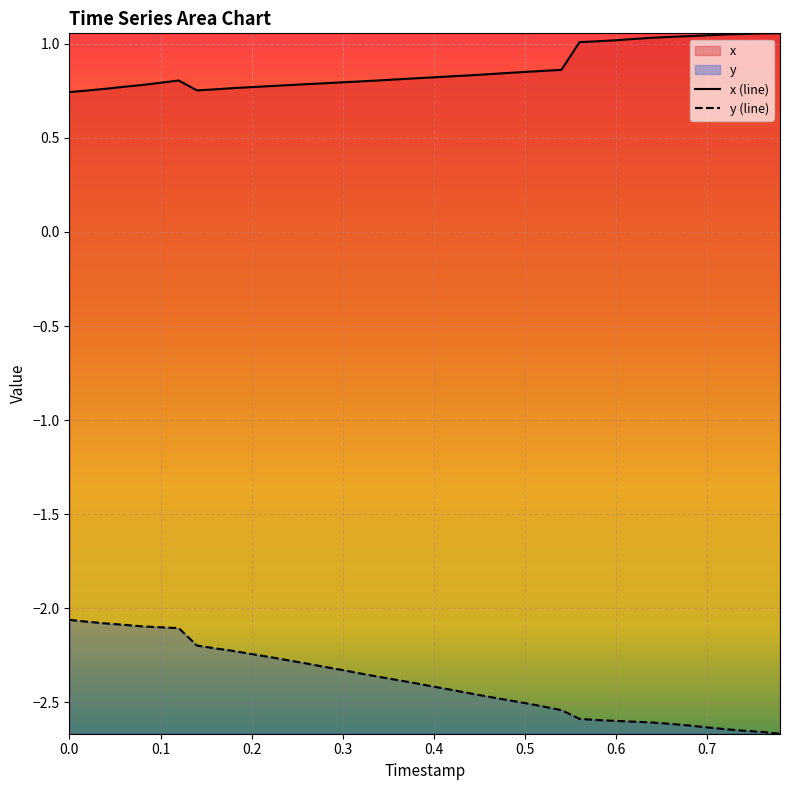

What is the difference between the second highest and second lowest values in the x series?

0.3